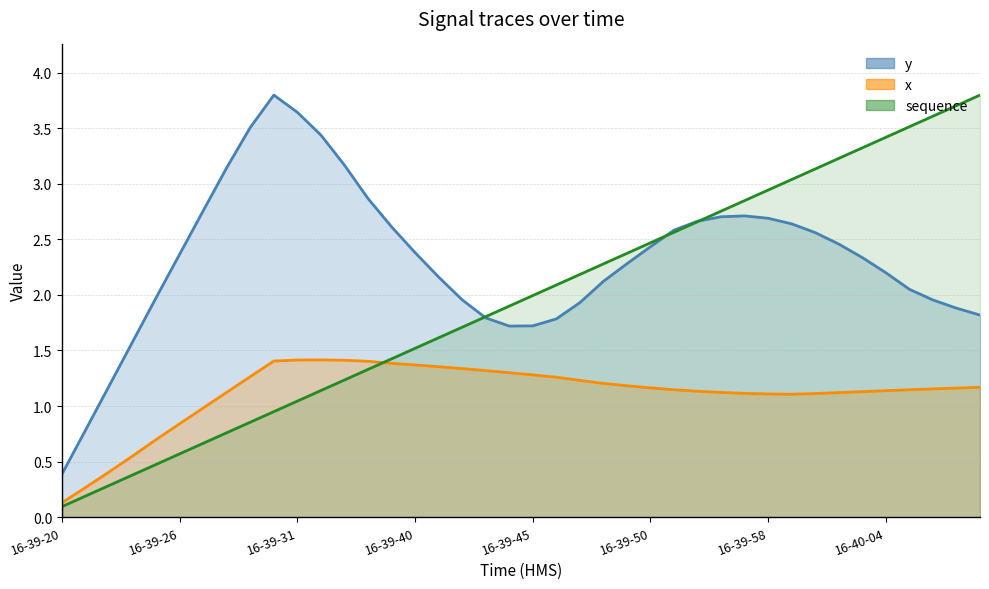

True or false: sequence has a value of 2.4 at 16-39-49.

True